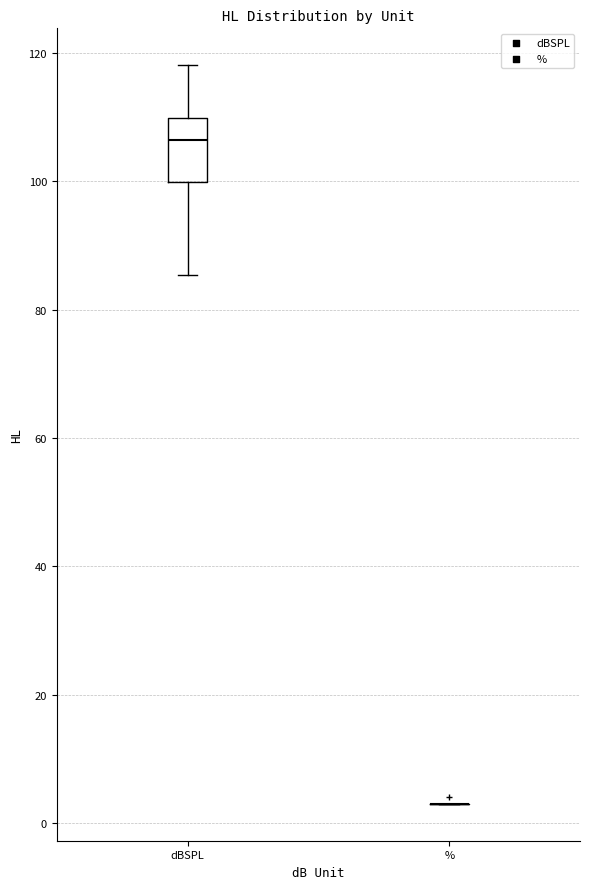

Which box is the tallest, from its lower edge to its upper edge?

dBSPL